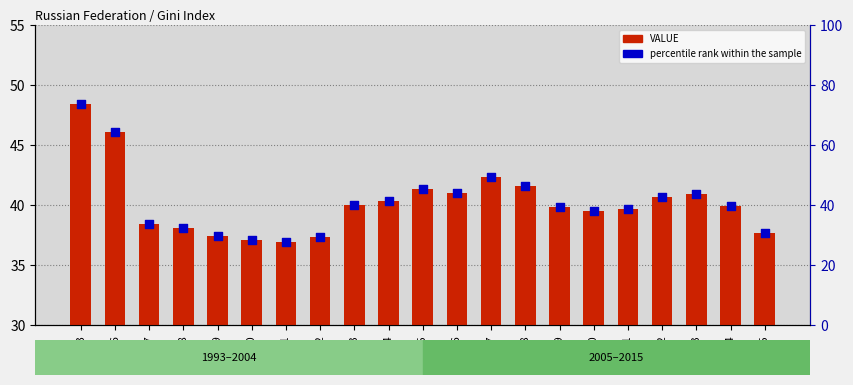

Which series reaches the minimum Y coordinate?

percentile rank within the sample